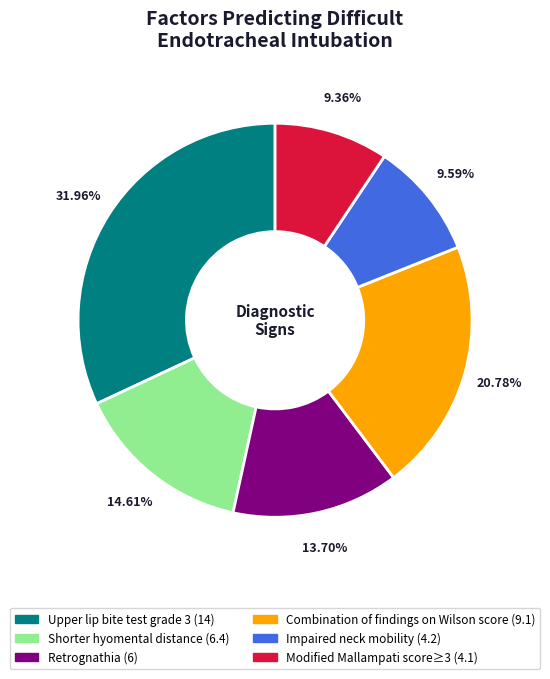

To the nearest percent, what percentage of the pie is Shorter hyomental distance?

15%